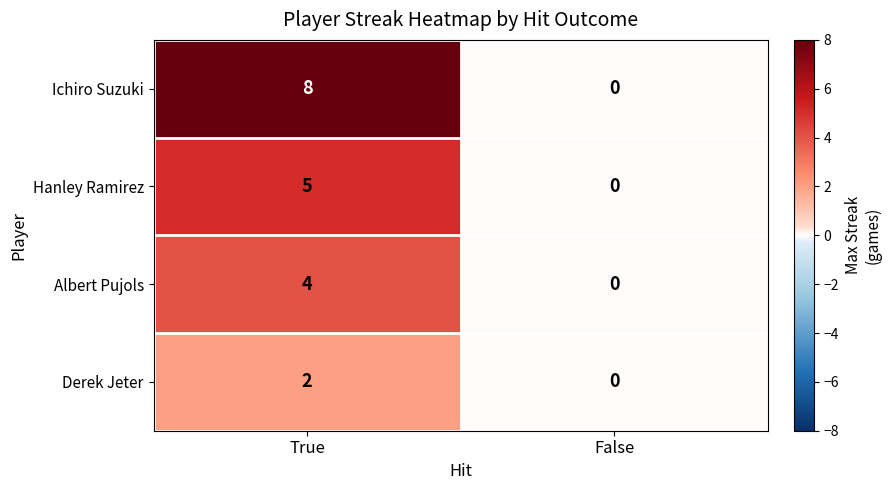

At True, list the series in order from largest to smallest.

Ichiro Suzuki, Hanley Ramirez, Albert Pujols, Derek Jeter